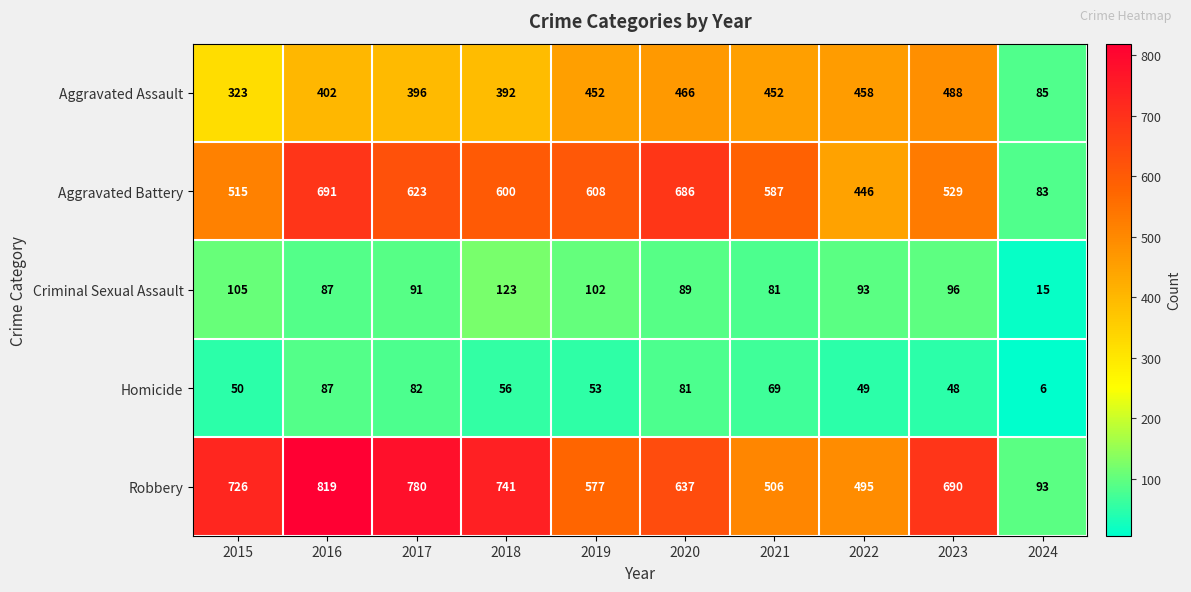

What is the average value of the Aggravated Battery series?

537